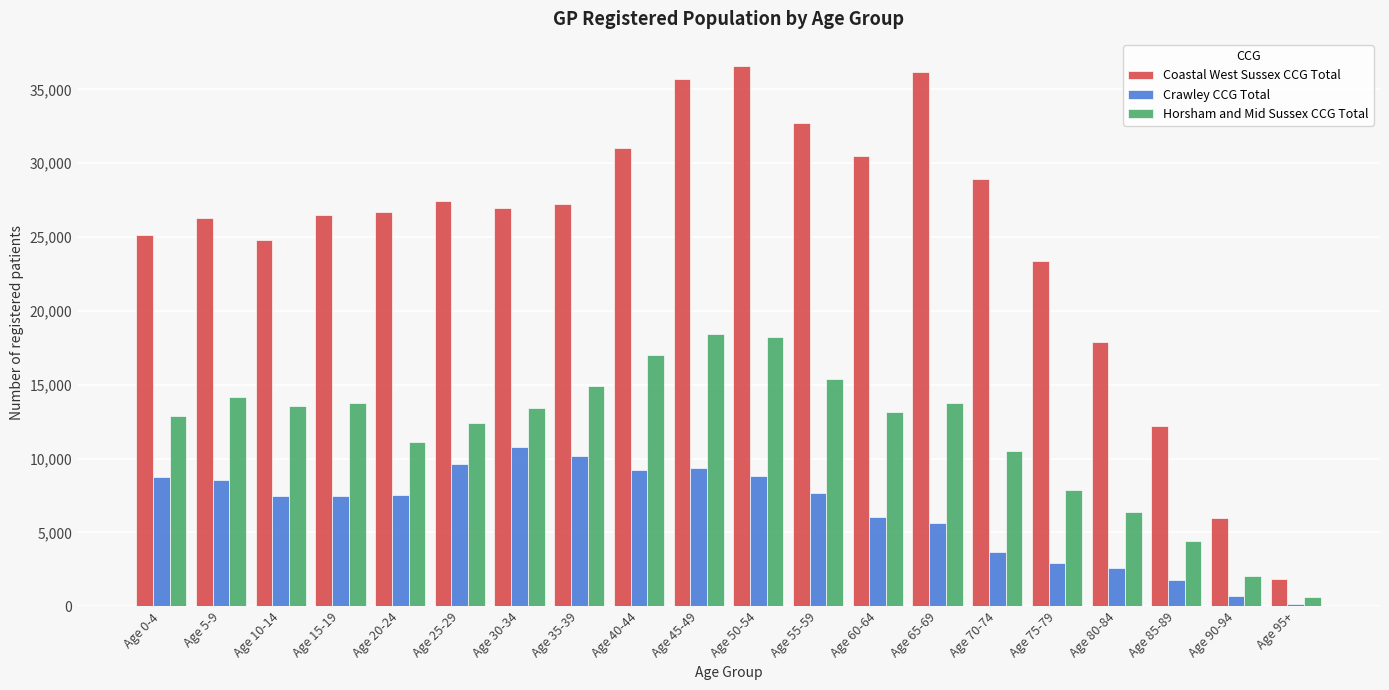

The value of Coastal West Sussex CCG Total at Age 0-4 is 25136. True or false?

True